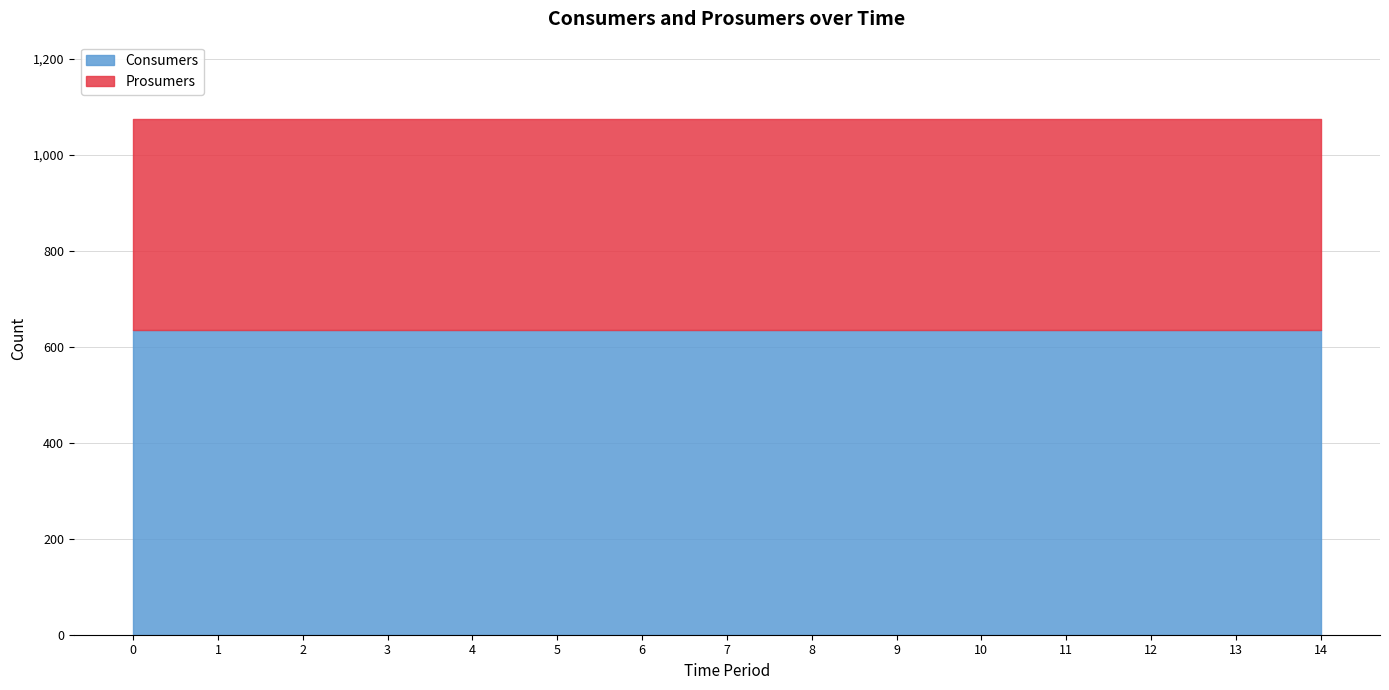

Rank the categories by Prosumers value from lowest to highest.

0, 1, 2, 3, 4, 5, 6, 7, 8, 9, 10, 11, 12, 13, 14